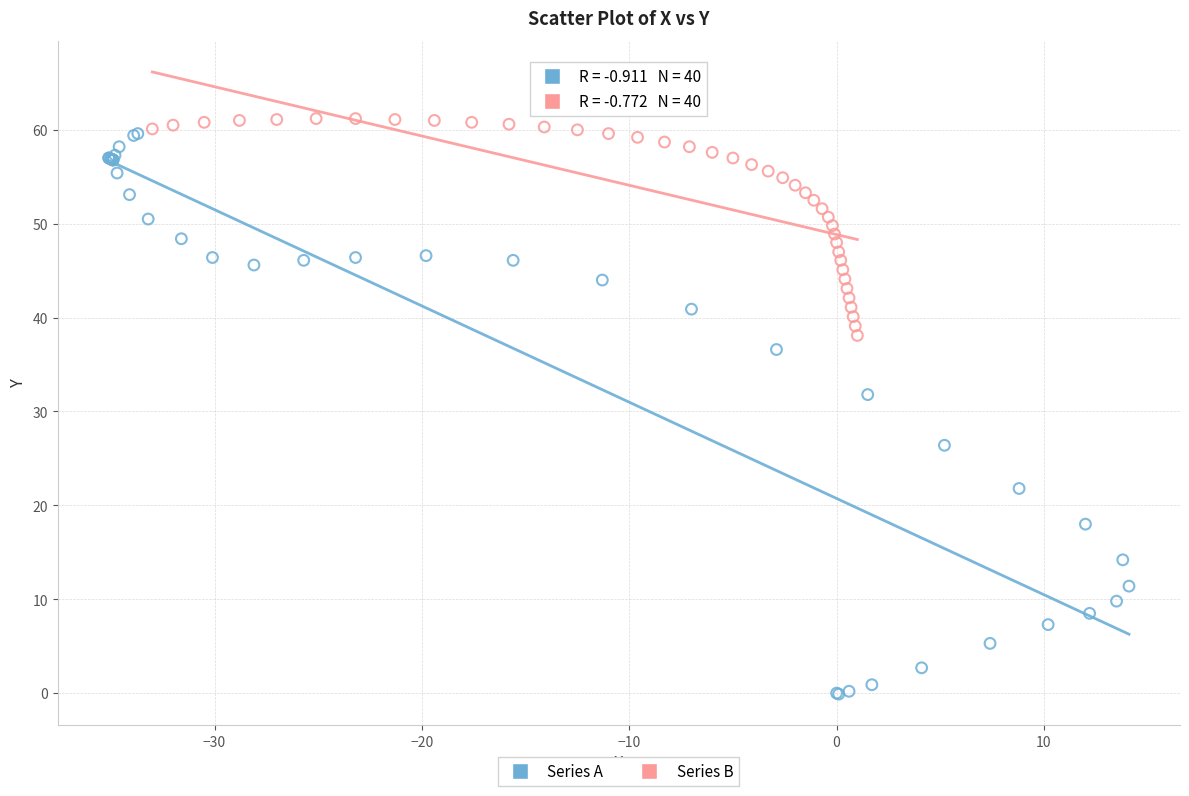

Which series contains the lowest Y value?

Series A